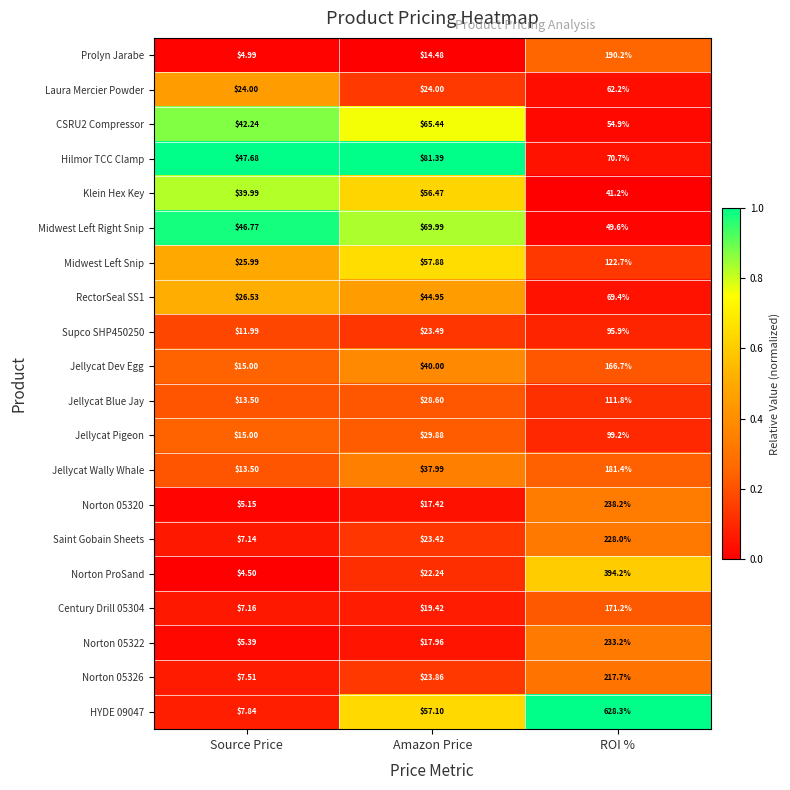

Which series has the largest range (max minus min)?

HYDE 09047